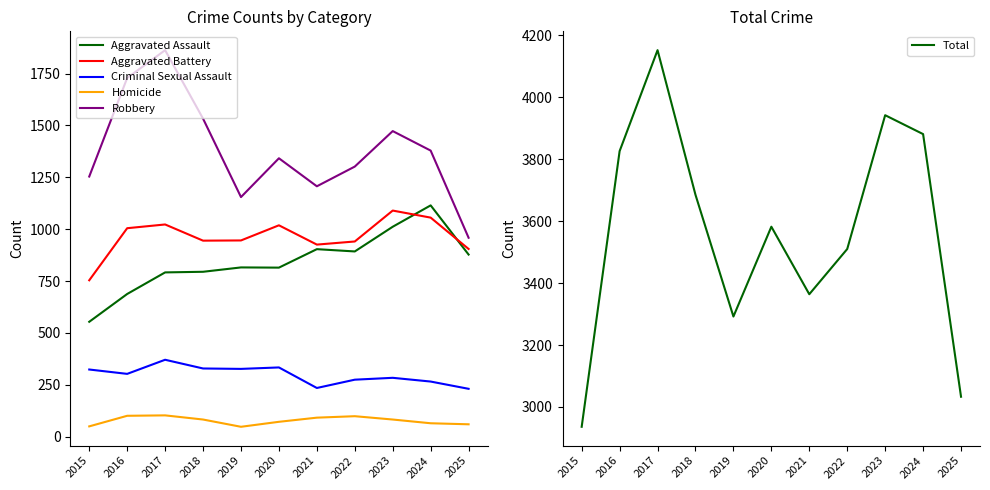

Which series changed the most between 2017 and 2018?

Total